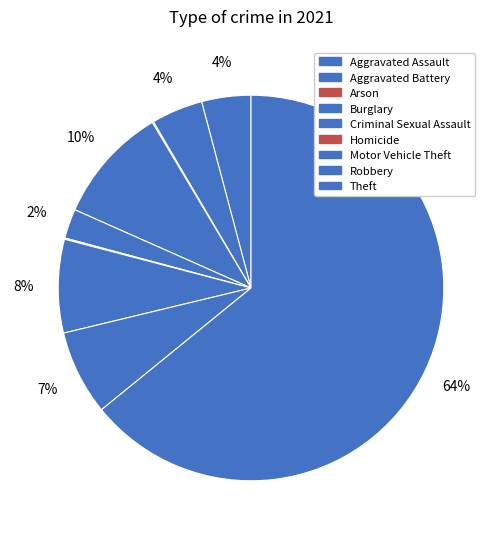

To the nearest percent, what is the combined percentage of Aggravated Assault and Theft?

68%